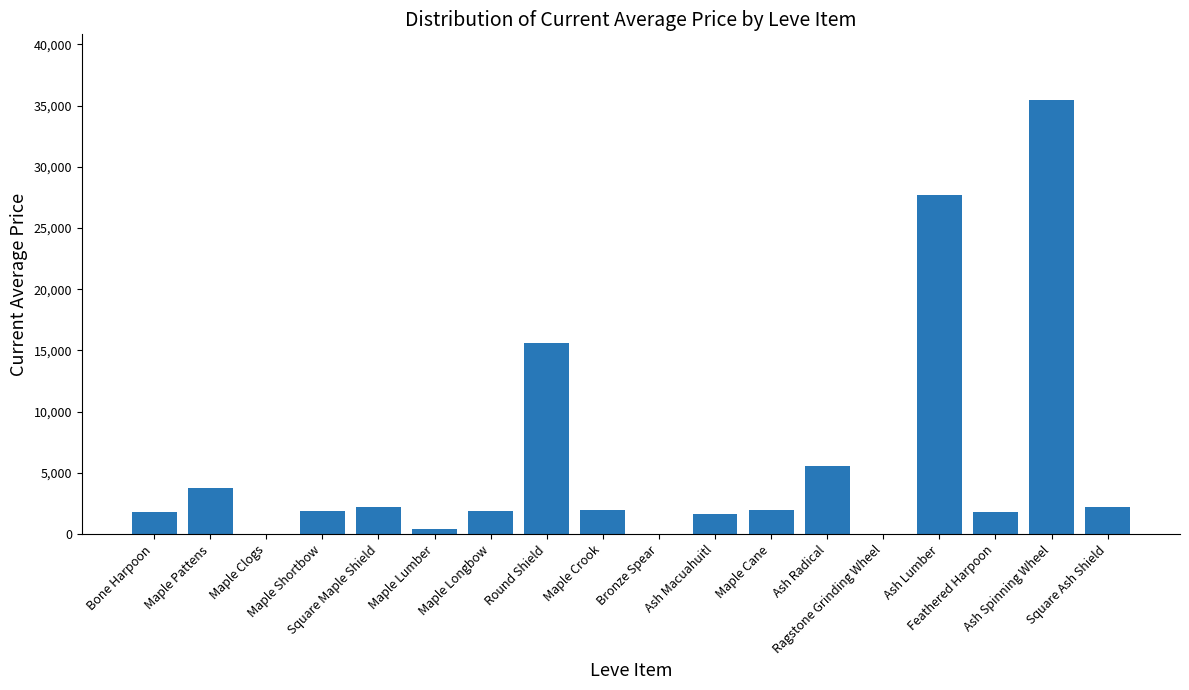

How many data points does each series have?

18